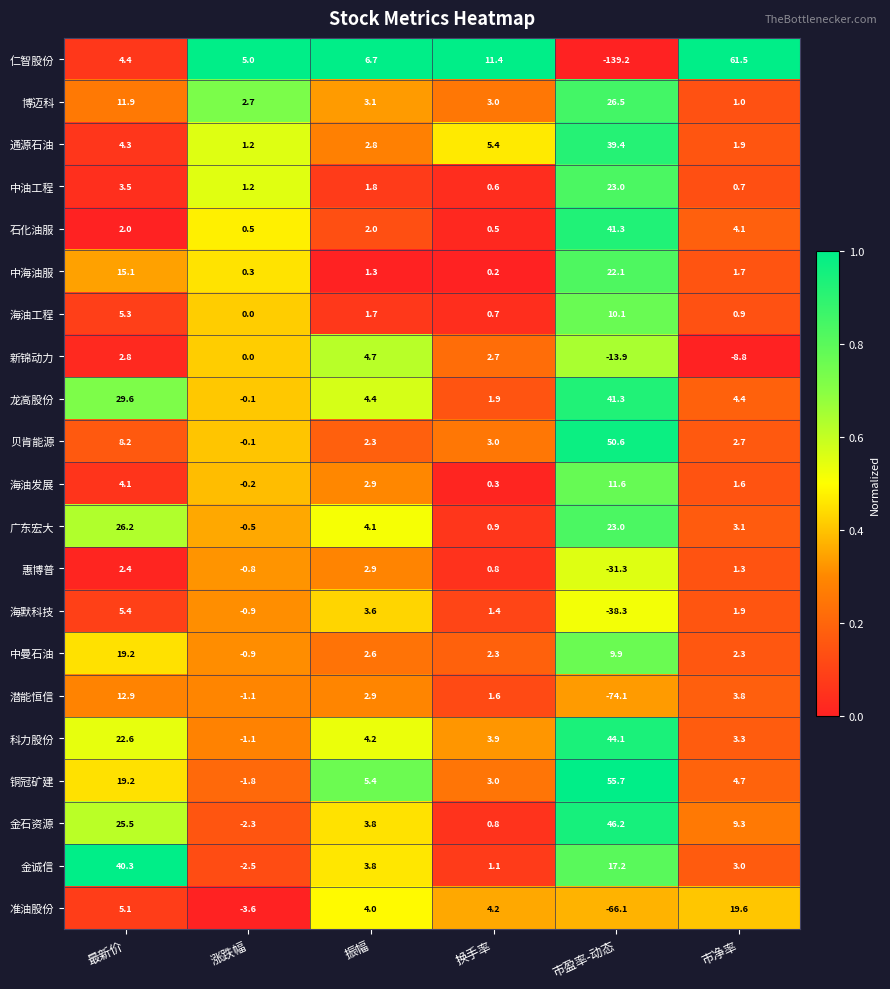

List the labels in order of 广东宏大 value, smallest first.

涨跌幅, 换手率, 市净率, 振幅, 市盈率-动态, 最新价